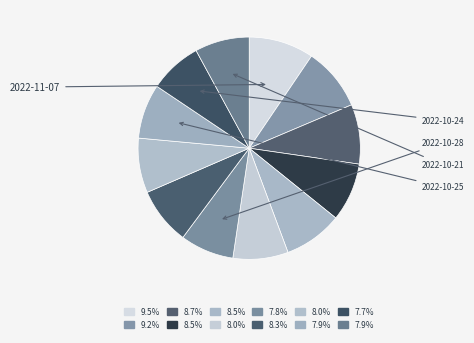

Count the number of slices in the pie.

12